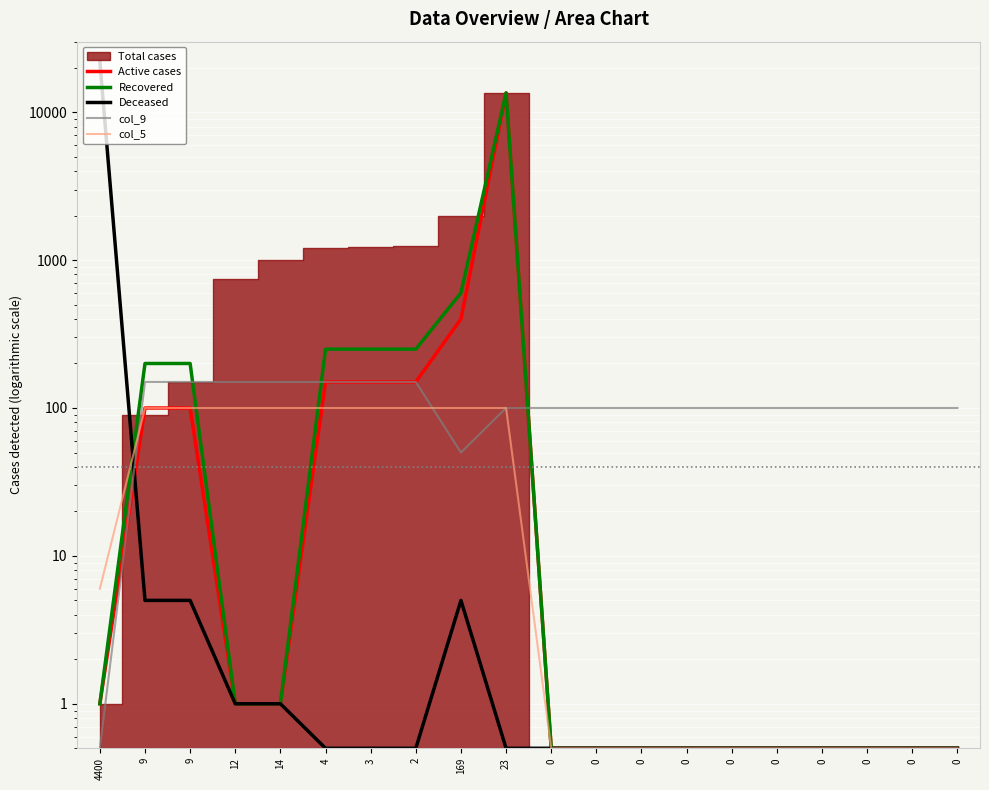

Is it true that Deceased equals 0.9 at 0?

False